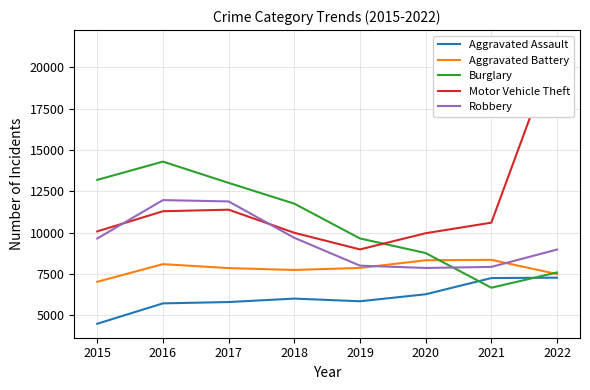

True or false: Aggravated Assault and Aggravated Battery intersect in this chart.

False